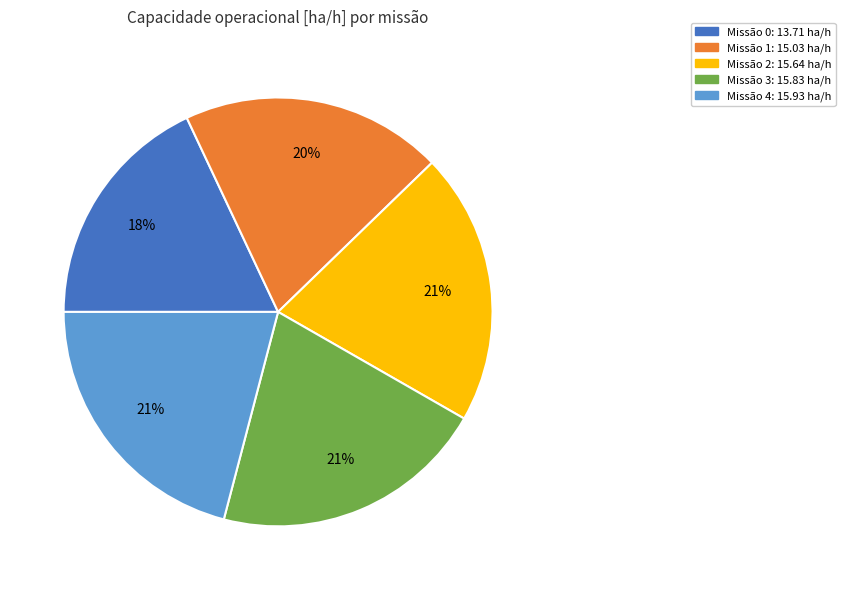

Is there any slice that represents more than half of the pie?

No